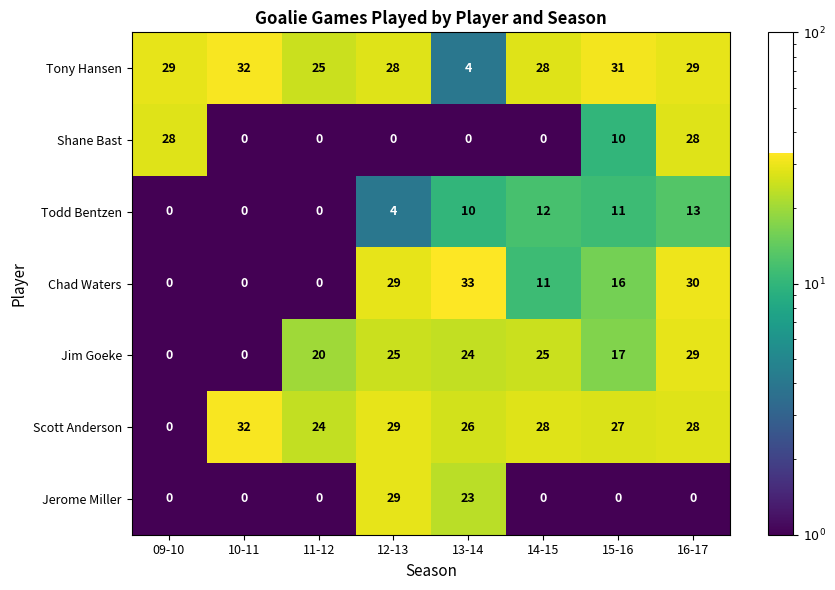

Which series changed the most between 10-11 and 15-16?

Jim Goeke